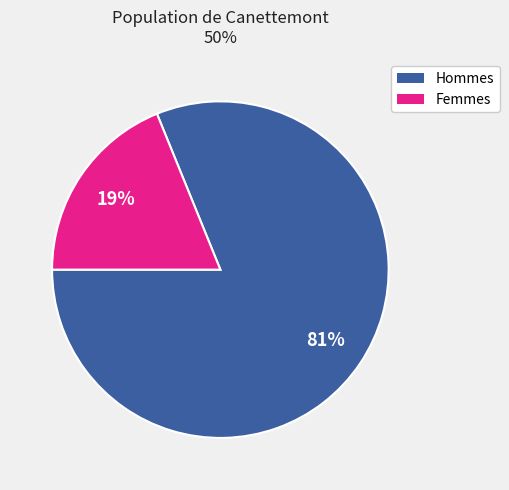

Approximately how many times larger is the value at Hommes compared to Femmes?

4.3